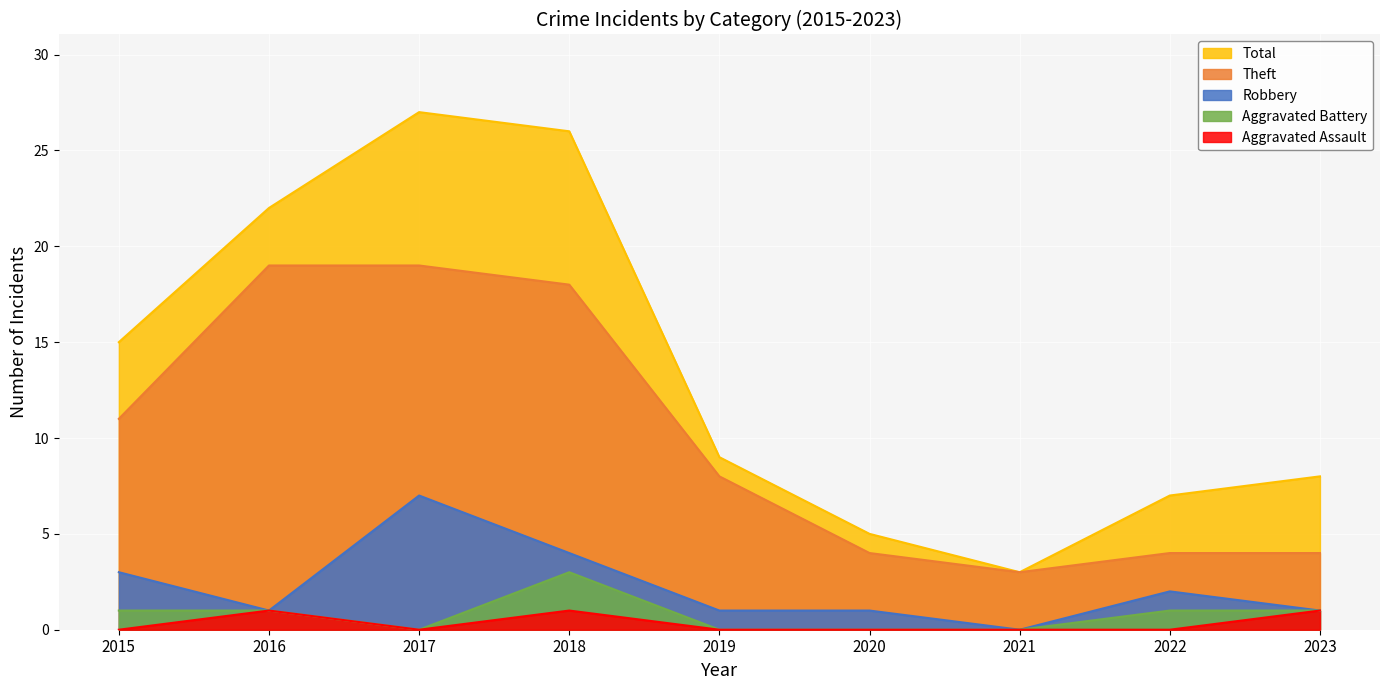

How many interior local peaks does the Aggravated Battery series have?

1